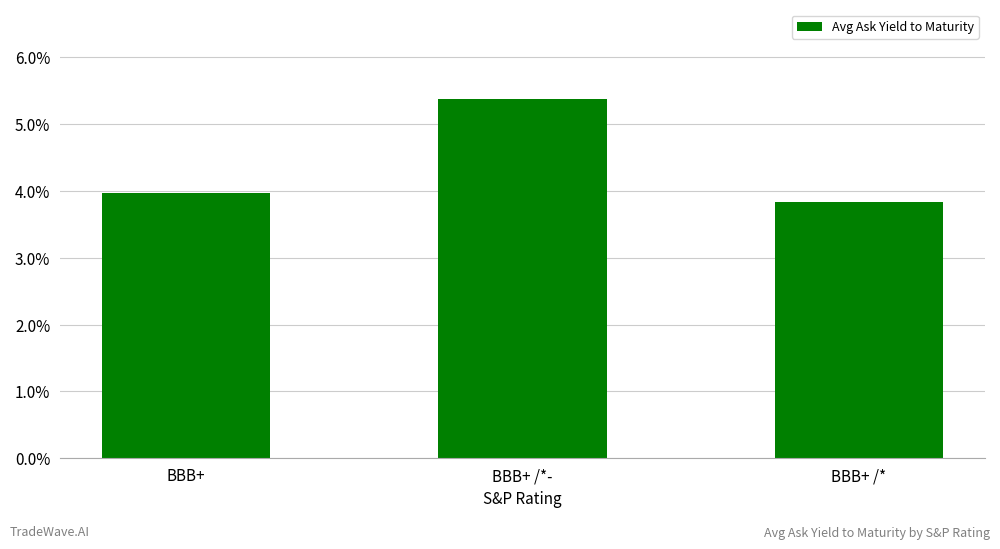

List the labels in order of value, smallest first.

BBB+ /*, BBB+, BBB+ /*-